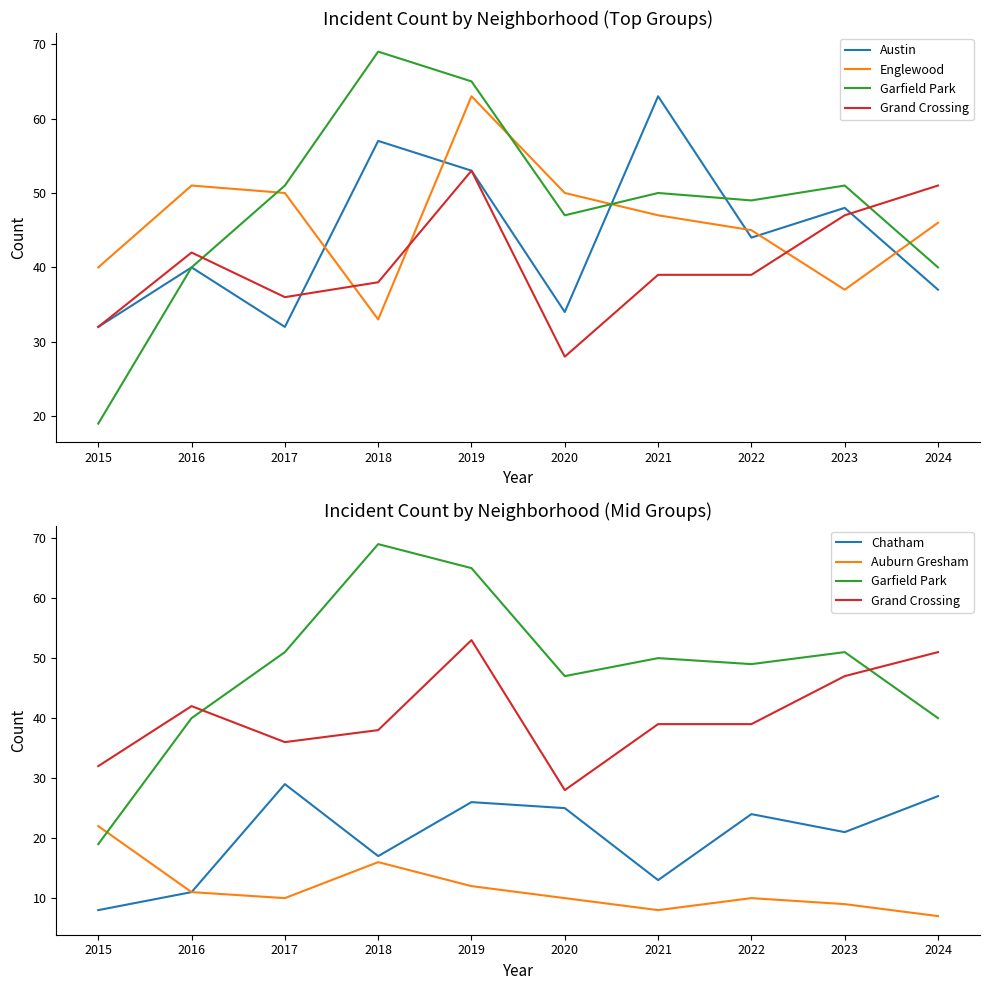

What is the total value across all series at 2017?

208